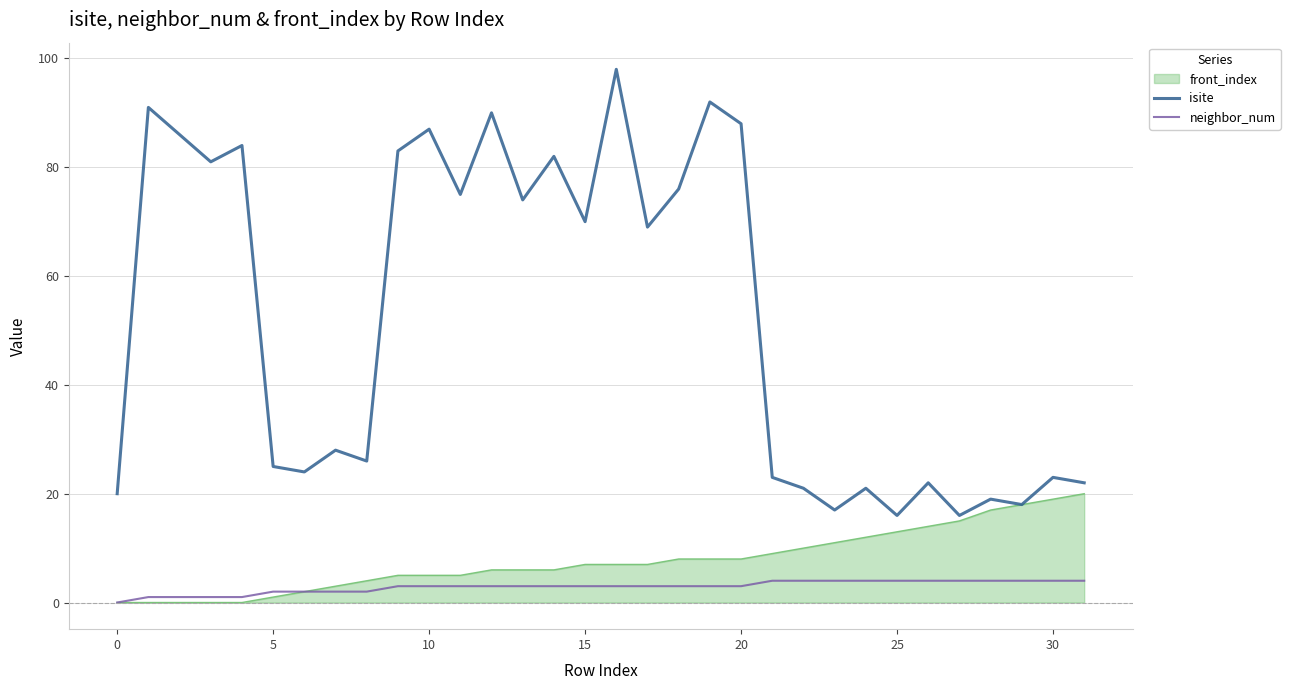

What is the greatest value displayed?

98